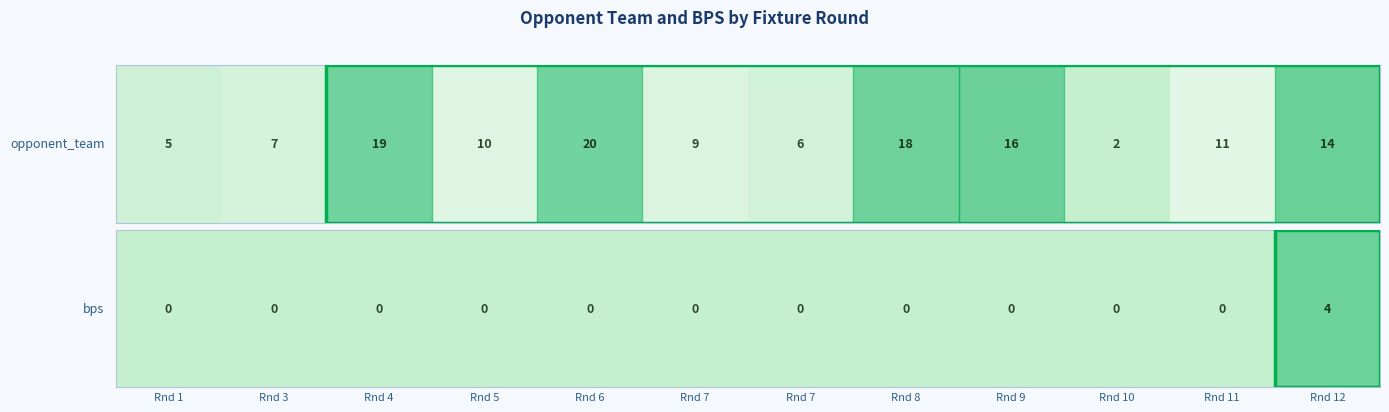

Reading left to right, extract all data points from this chart.

Rnd 1=0	Rnd 3=0	Rnd 4=0	Rnd 5=0	Rnd 6=0	Rnd 7=0	Rnd 7=0	Rnd 8=0	Rnd 9=0	Rnd 10=0	Rnd 11=0	Rnd 12=4